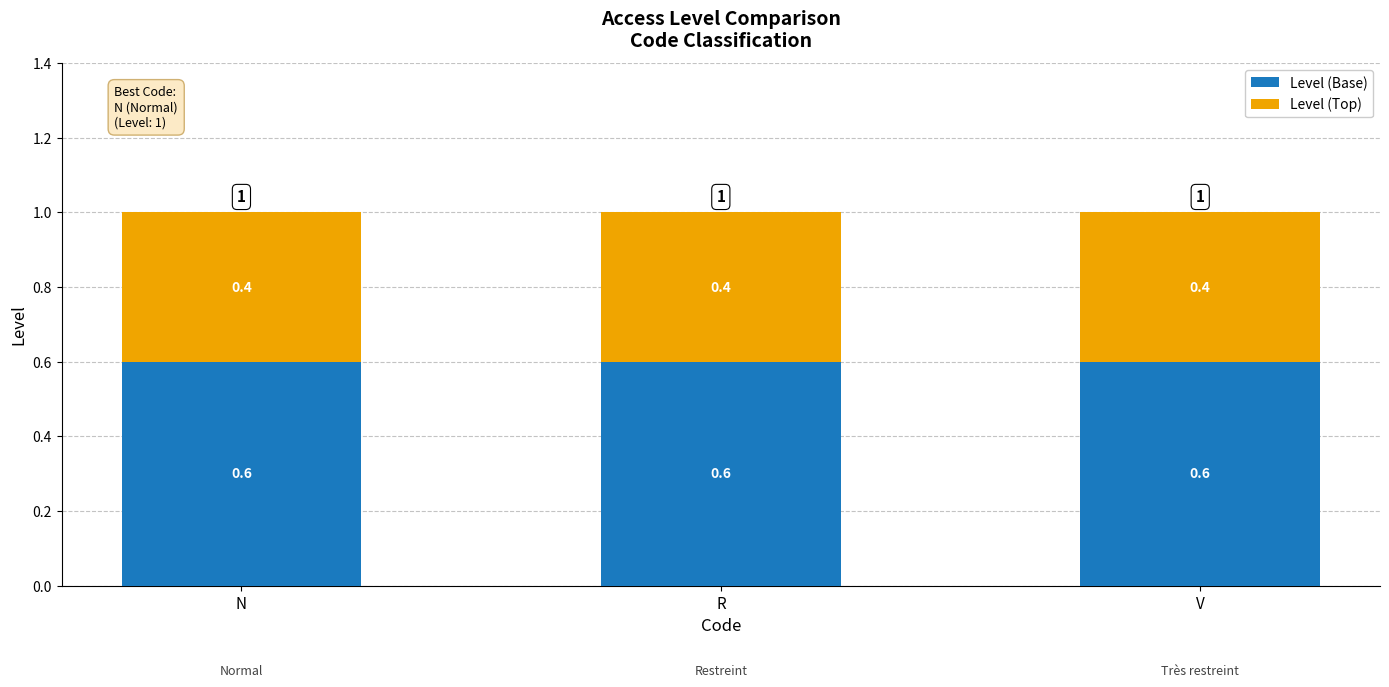

Are the bars grouped side by side (vs. stacked)?

No